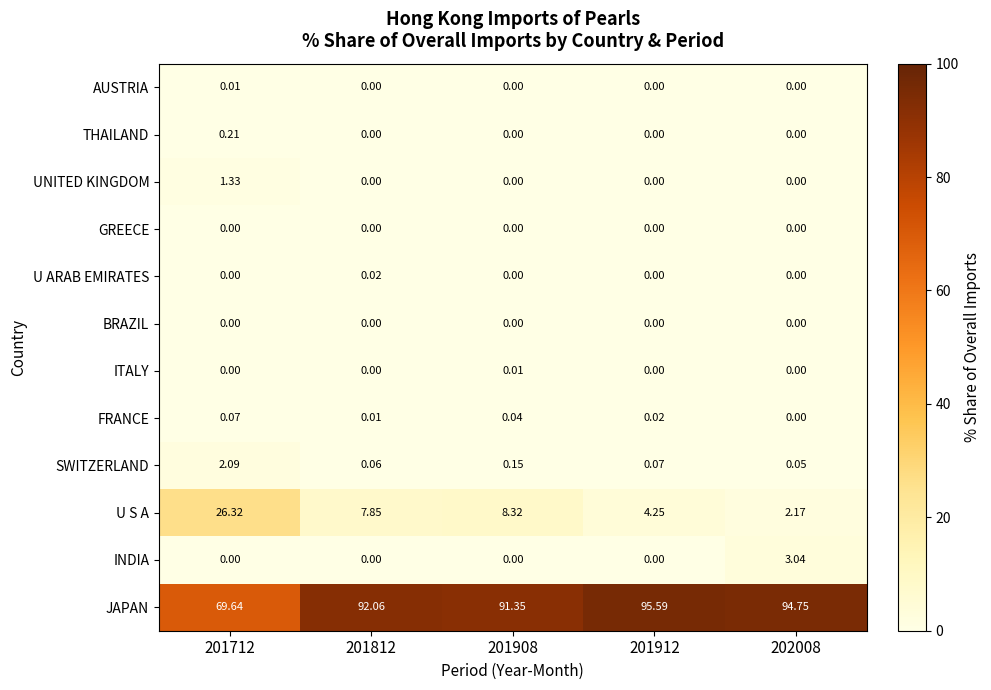

Which series changed the most between 201712 and 202008?

JAPAN